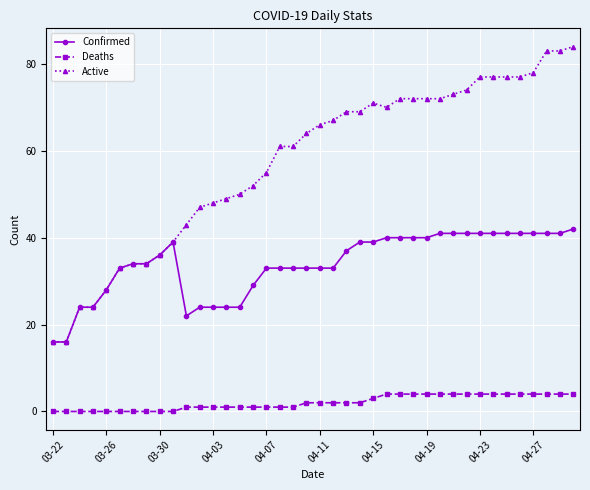

What is the greatest value displayed?

84